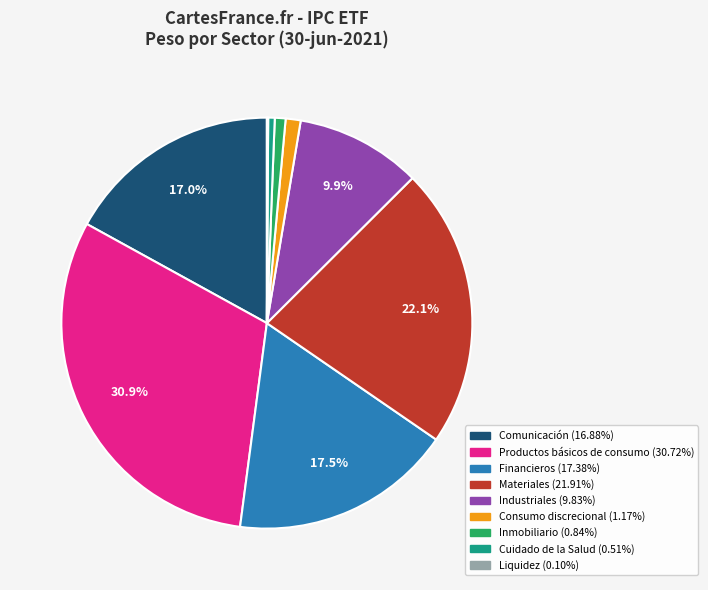

Does any single category account for the majority?

No